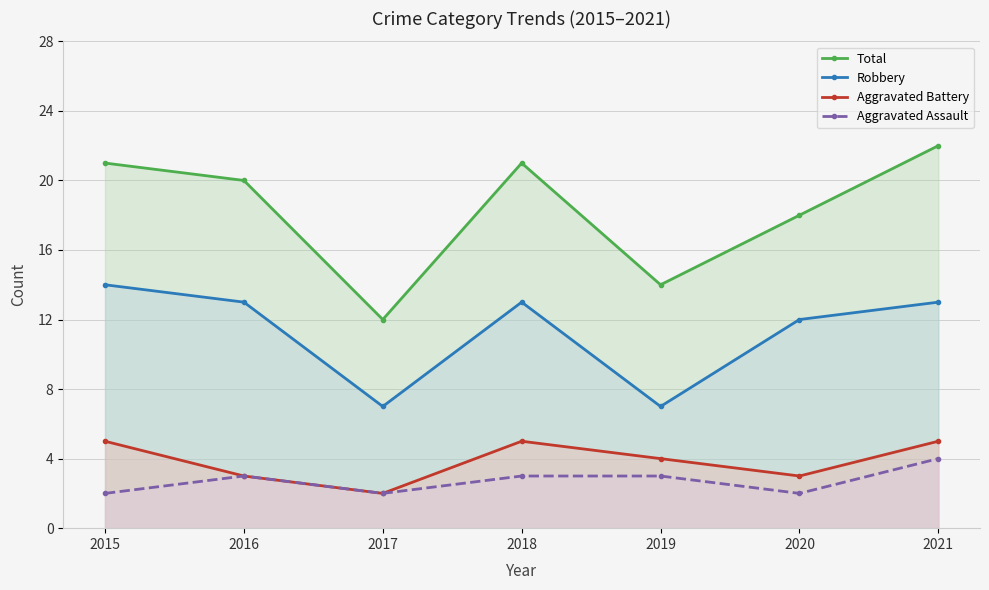

True or false: Aggravated Assault and Robbery intersect in this chart.

False